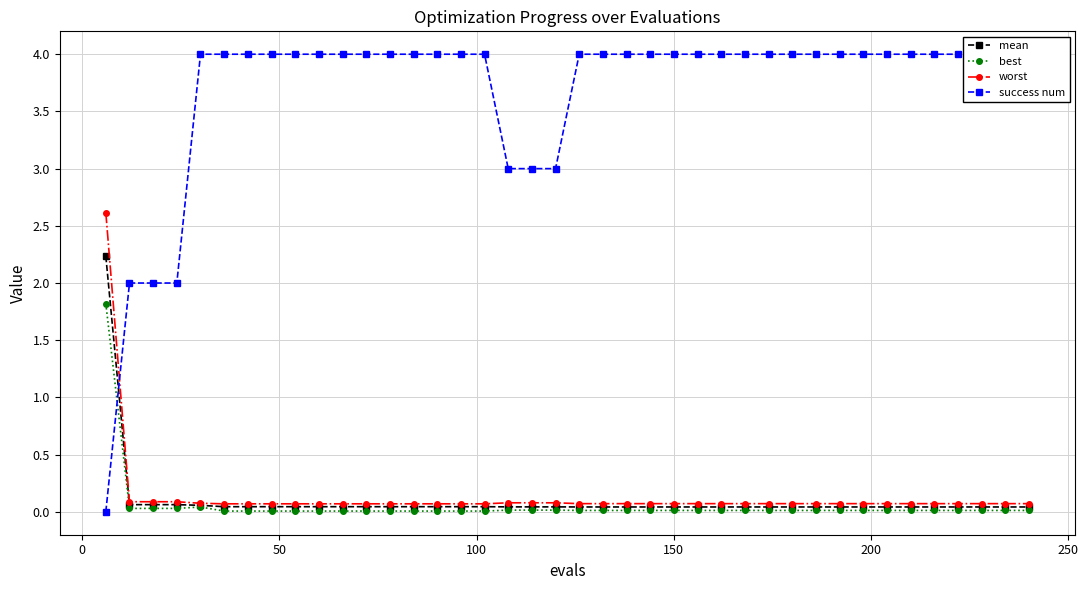

What is the value of the worst point at the 14th from the left?

0.1